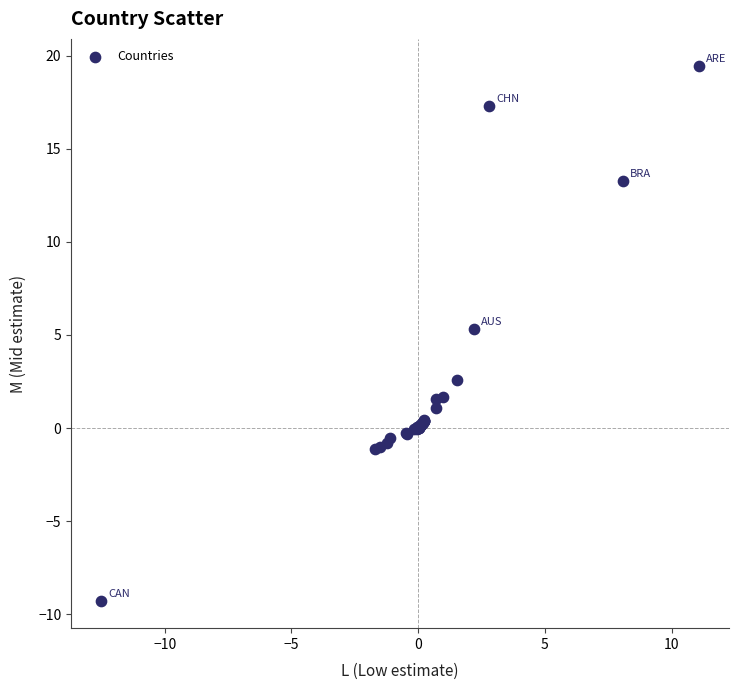

What Y value in the scatter plot is closest to 5?

5.3